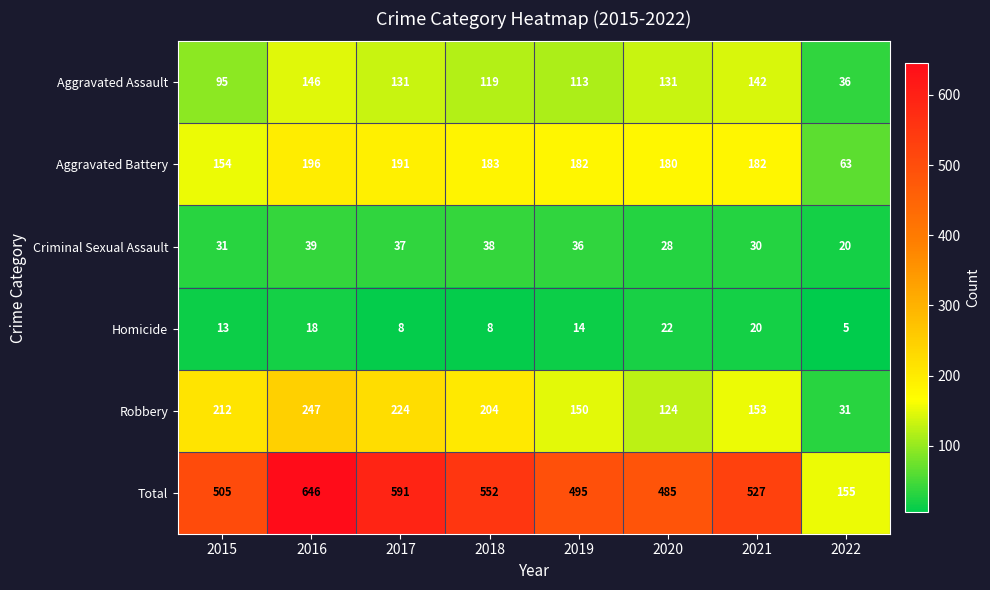

The Aggravated Assault series shows 178 at 2018. True or false?

False